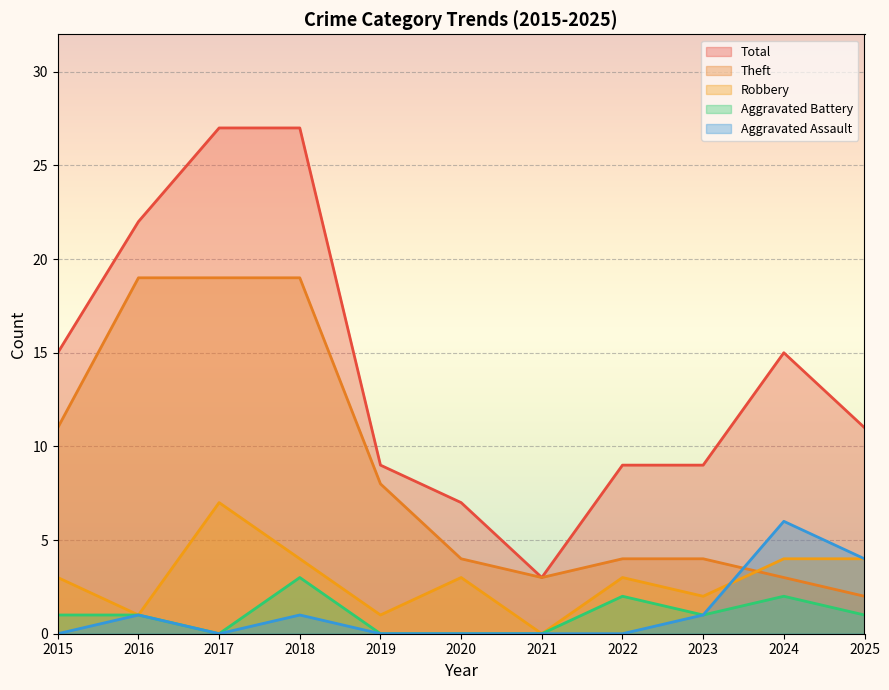

Reading left to right, what are all the values shown in this chart?

Aggravated Assault: 0	1	0	1	0	0	0	0	1	6	4
Aggravated Battery: 1	1	0	3	0	0	0	2	1	2	1
Robbery: 3	1	7	4	1	3	0	3	2	4	4
Theft: 11	19	19	19	8	4	3	4	4	3	2
Total: 15	22	27	27	9	7	3	9	9	15	11